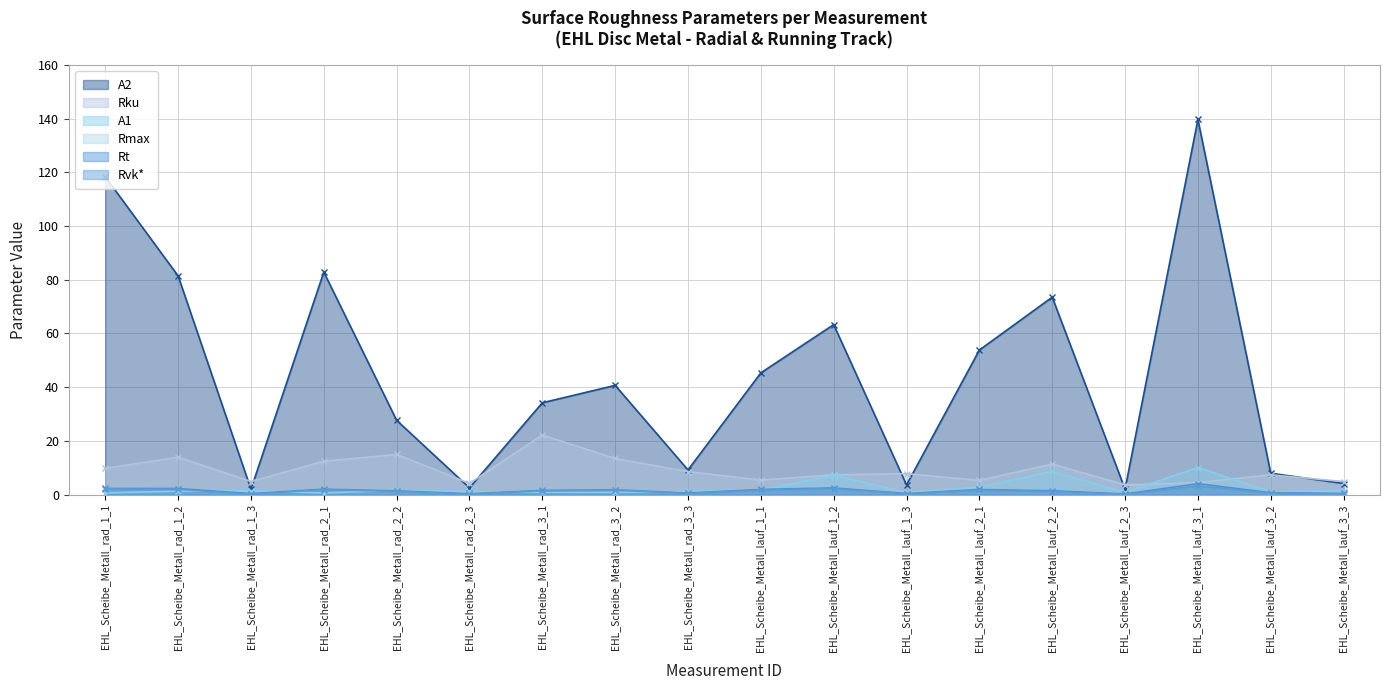

What is the label of the 7th point from the right?

EHL_Scheibe_Metall_lauf_1_3